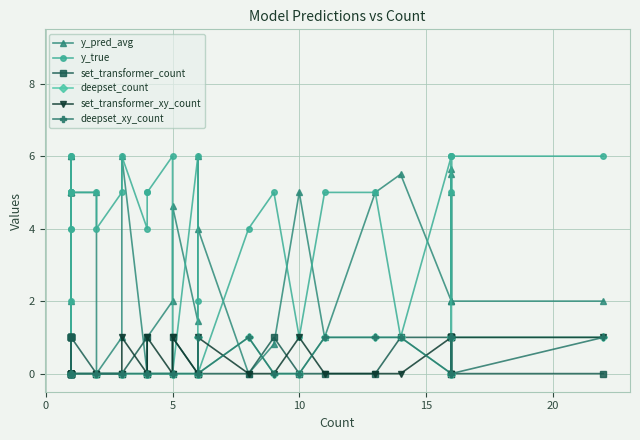

Is it true that y_pred_avg equals 8.8 at 31?

False